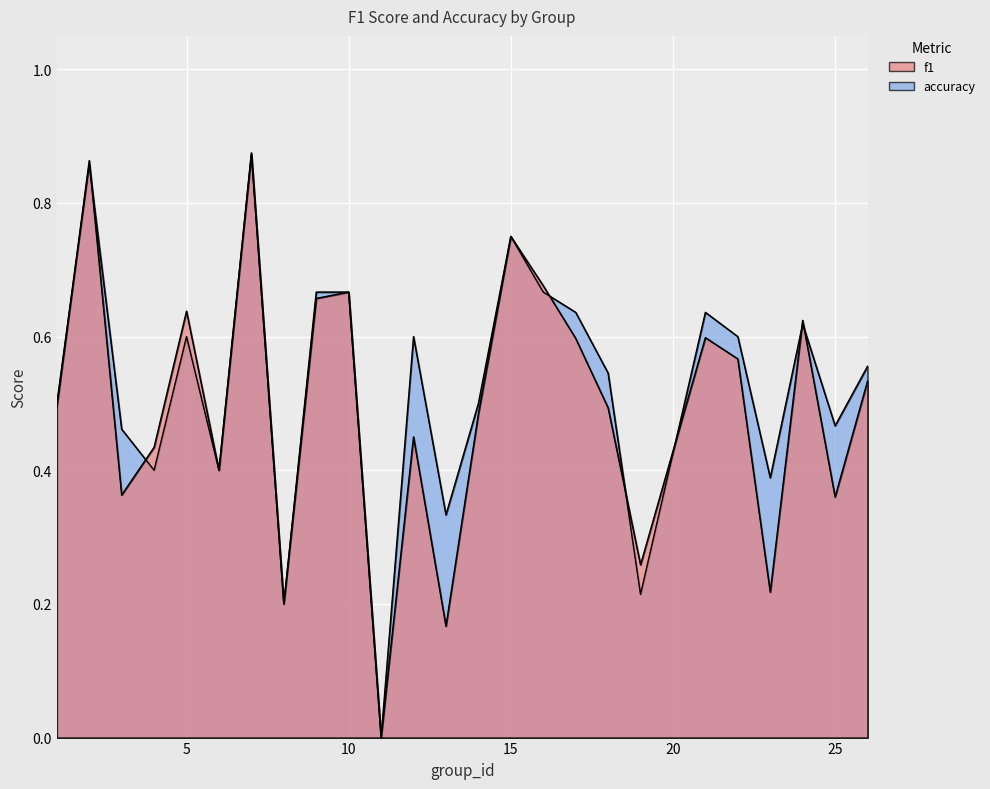

Reading left to right, list all the values displayed in this chart.

f1: 1=0.5	2=0.9	3=0.4	4=0.4	5=0.6	6=0.4	7=0.9	8=0.2	9=0.7	10=0.7	11=0.0	12=0.5	13=0.2	14=0.5	15=0.8	16=0.7	17=0.6	18=0.5	19=0.3	21=0.6	22=0.6	23=0.2	24=0.6	25=0.4	26=0.5
accuracy: 1=0.5	2=0.9	3=0.5	4=0.4	5=0.6	6=0.4	7=0.9	8=0.2	9=0.7	10=0.7	11=0.0	12=0.6	13=0.3	14=0.5	15=0.8	16=0.7	17=0.6	18=0.5	19=0.2	21=0.6	22=0.6	23=0.4	24=0.6	25=0.5	26=0.6